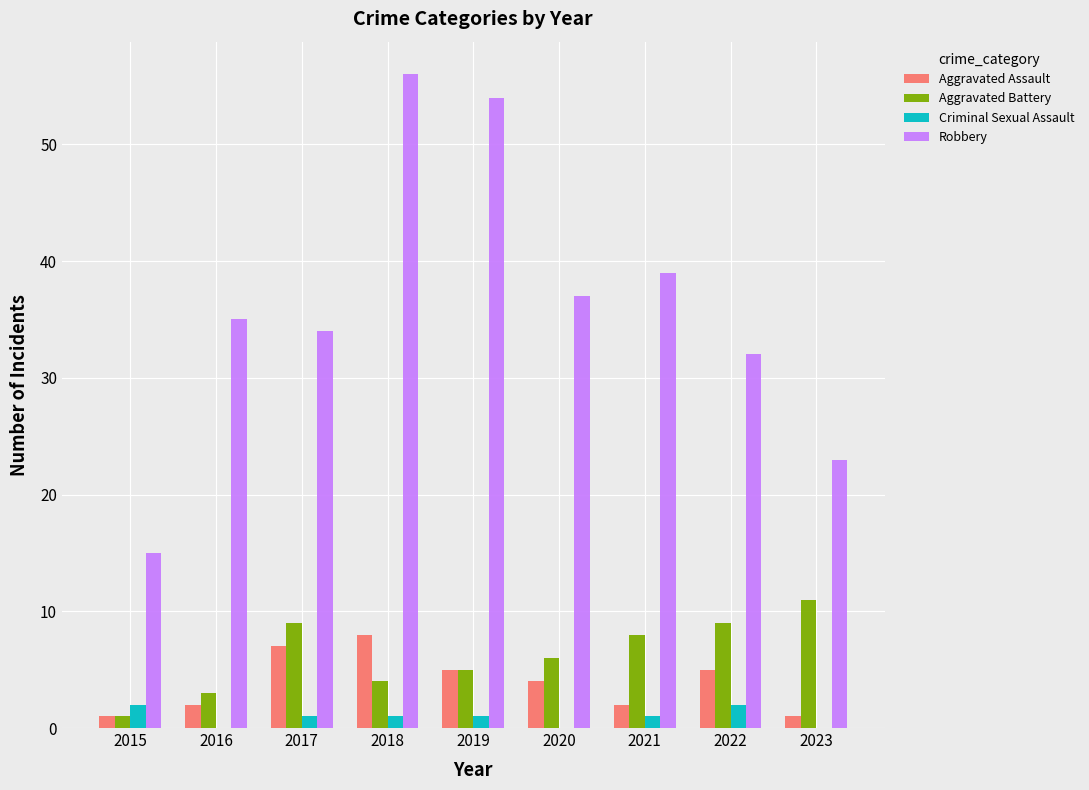

What are all the series names shown in the legend?

Aggravated Assault, Aggravated Battery, Criminal Sexual Assault, Robbery